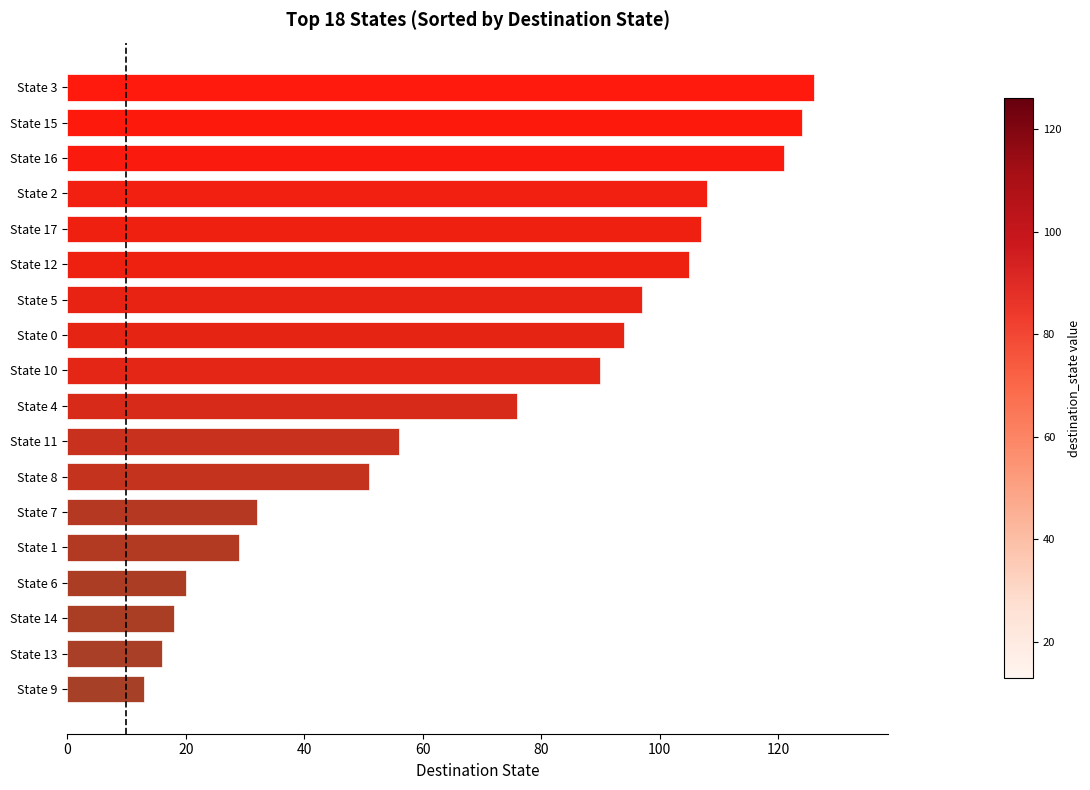

Reading top to bottom, transcribe all the data shown in this chart.

State 3=126	State 15=124	State 16=121	State 2=108	State 17=107	State 12=105	State 5=97	State 0=94	State 10=90	State 4=76	State 11=56	State 8=51	State 7=32	State 1=29	State 6=20	State 14=18	State 13=16	State 9=13